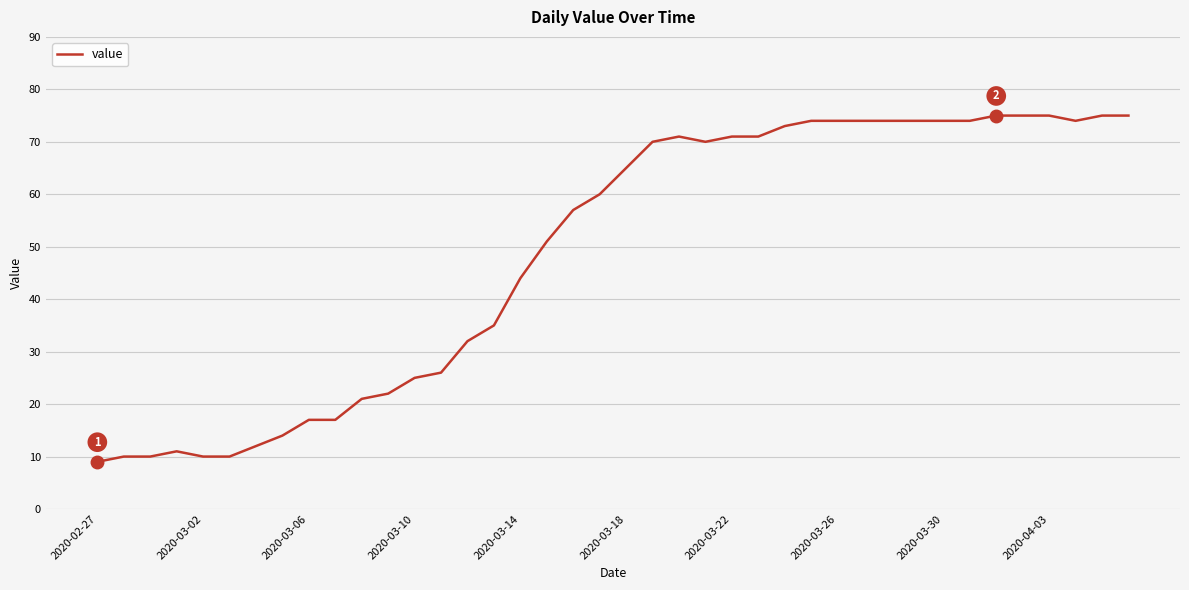

What is the maximum value shown in the chart?

75